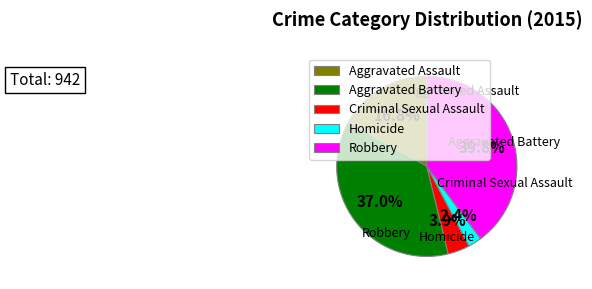

To the nearest percent, what is the combined percentage of Robbery and Aggravated Assault?

57%